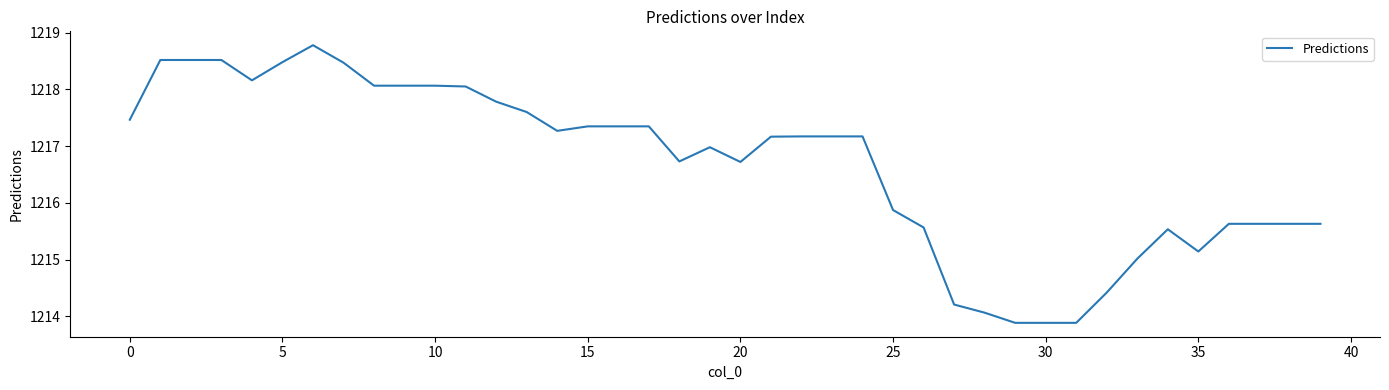

What is the difference between the maximum and minimum values?

4.9